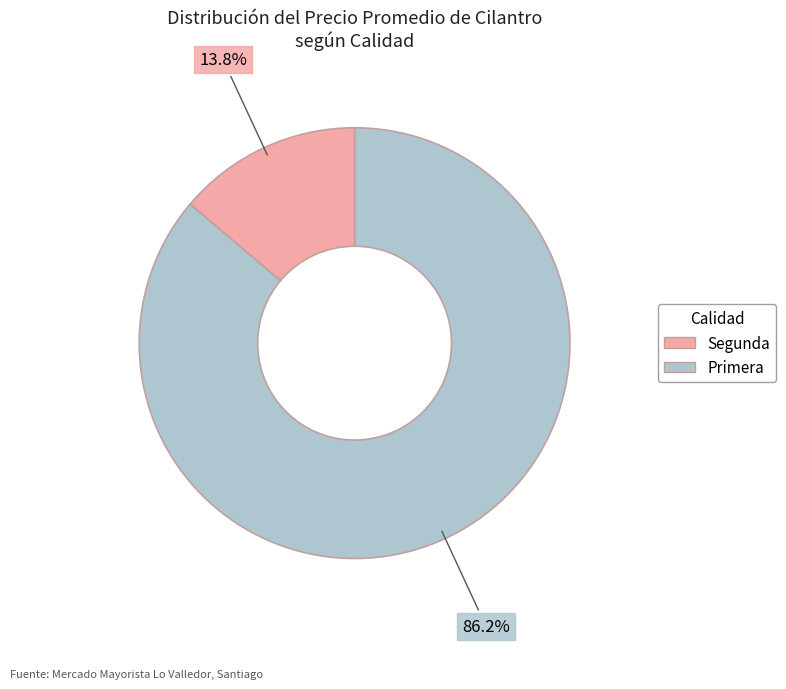

Is there a majority slice in this chart?

Yes